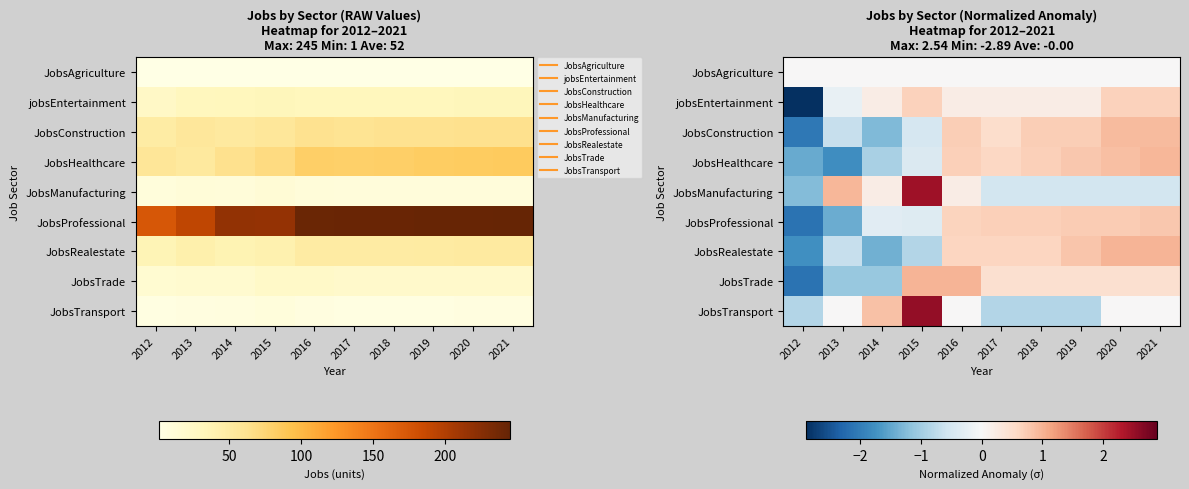

What is the sum of the JobsRealestate values at 2019 and 2018?

1.4